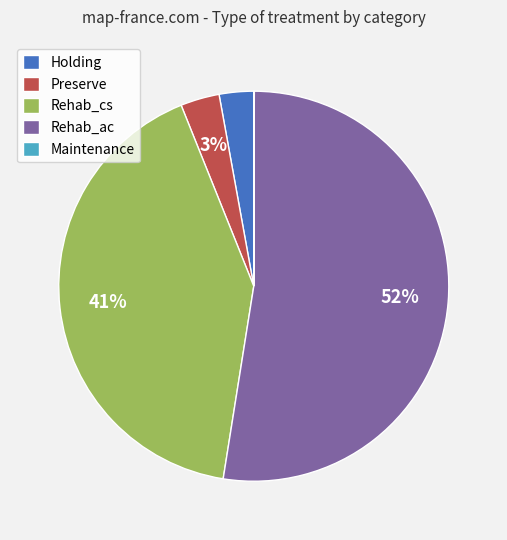

To the nearest percent, what is the combined percentage of Preserve and Rehab_ac?

56%